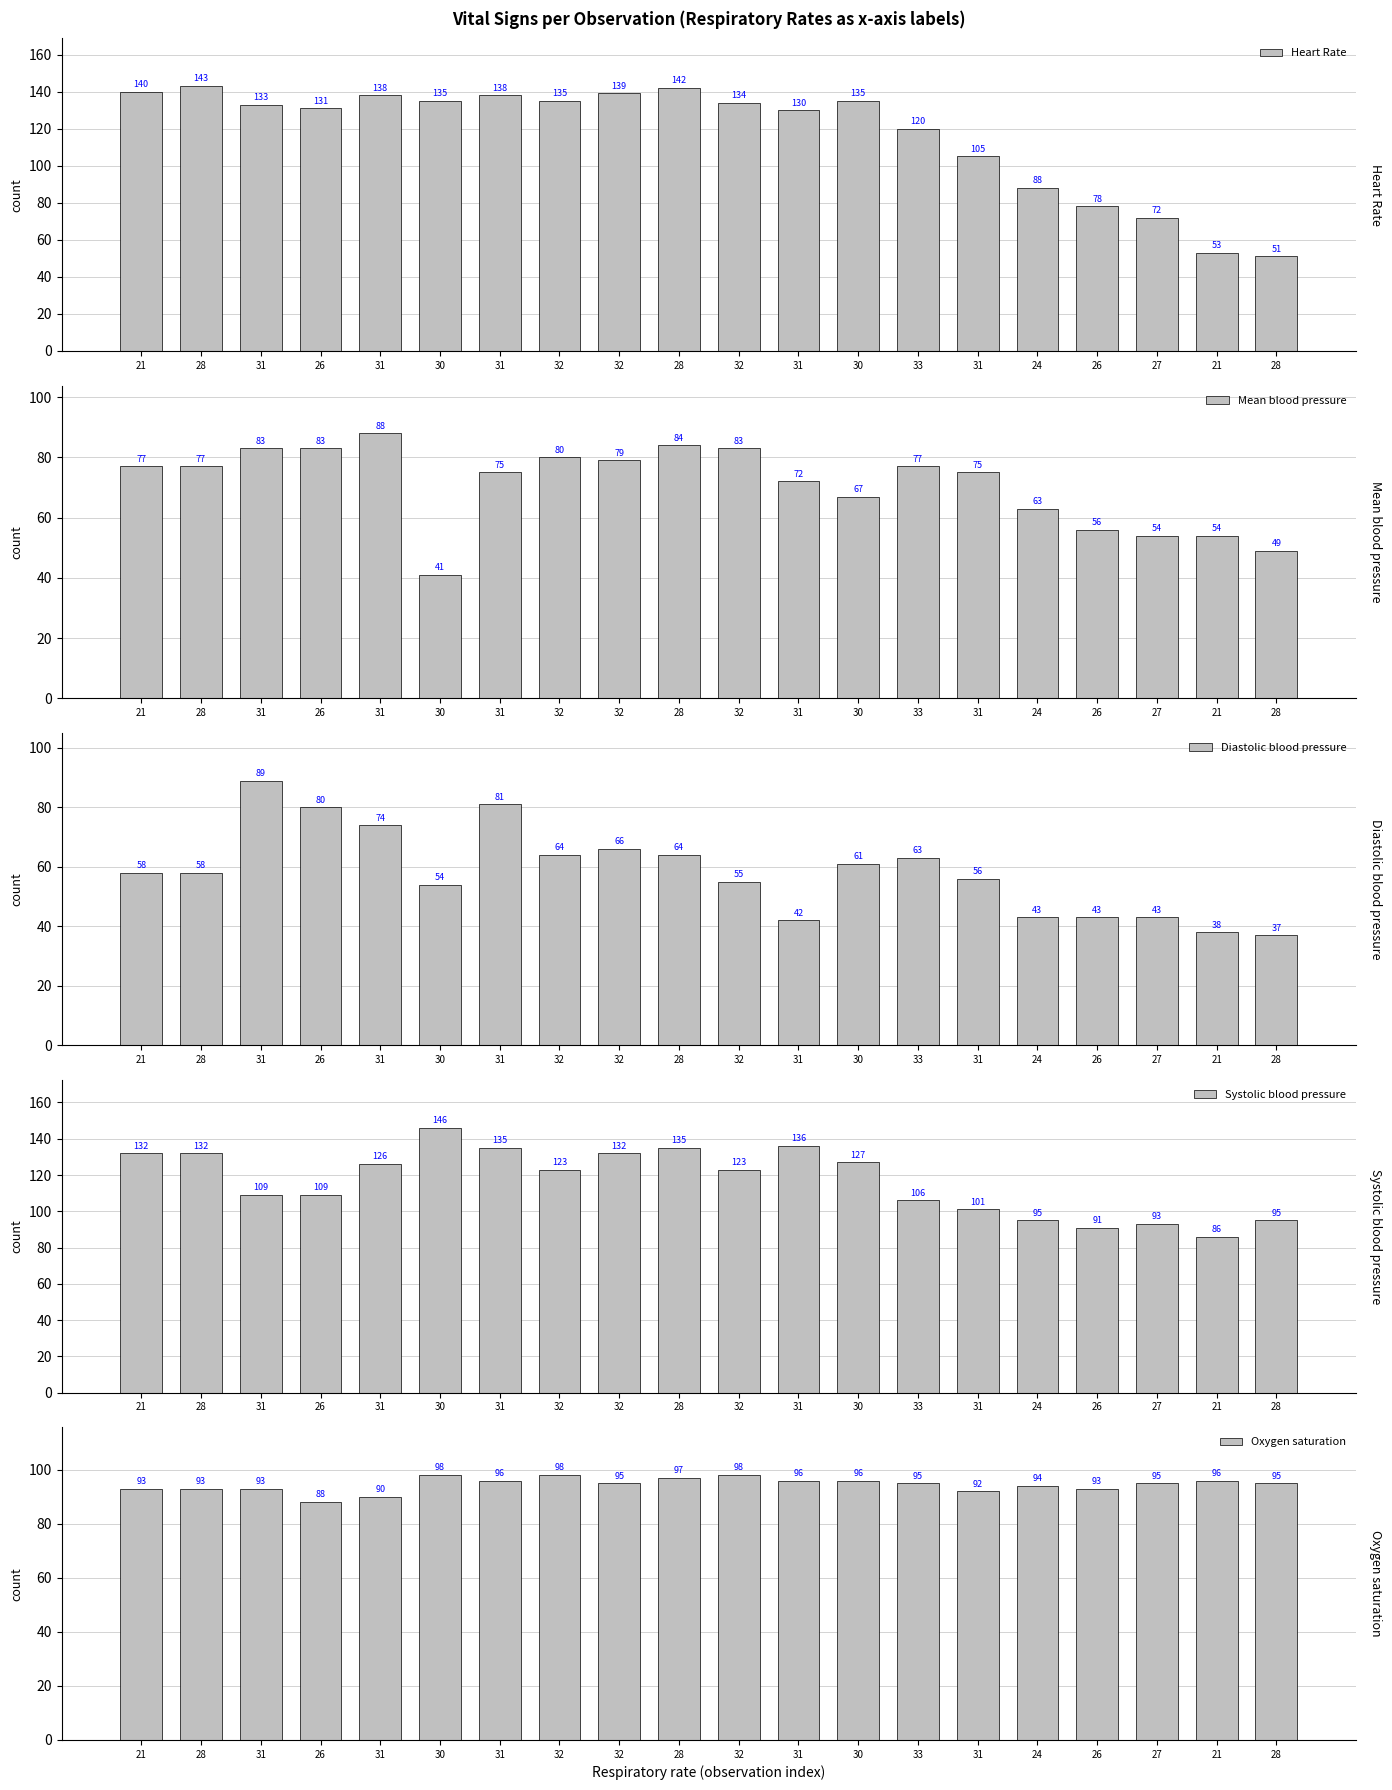

What is the label of the 4th bar from the right?

26